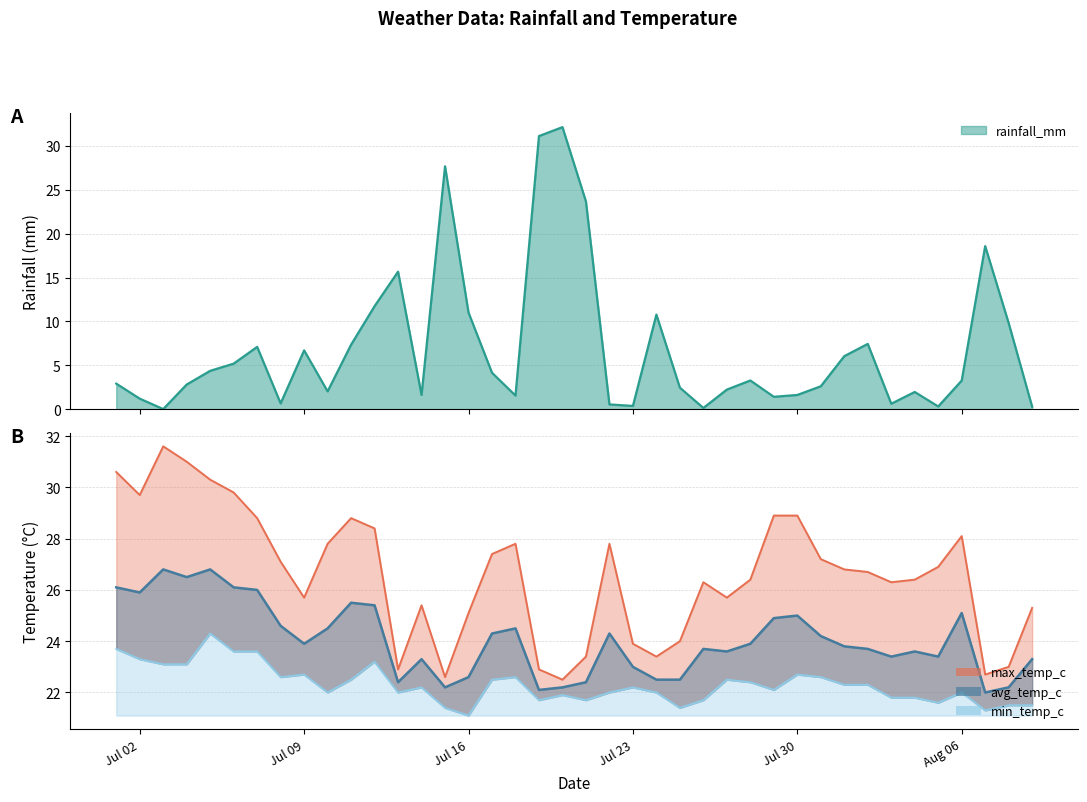

Read the max_temp_c value at 2024-08-04.

26.4